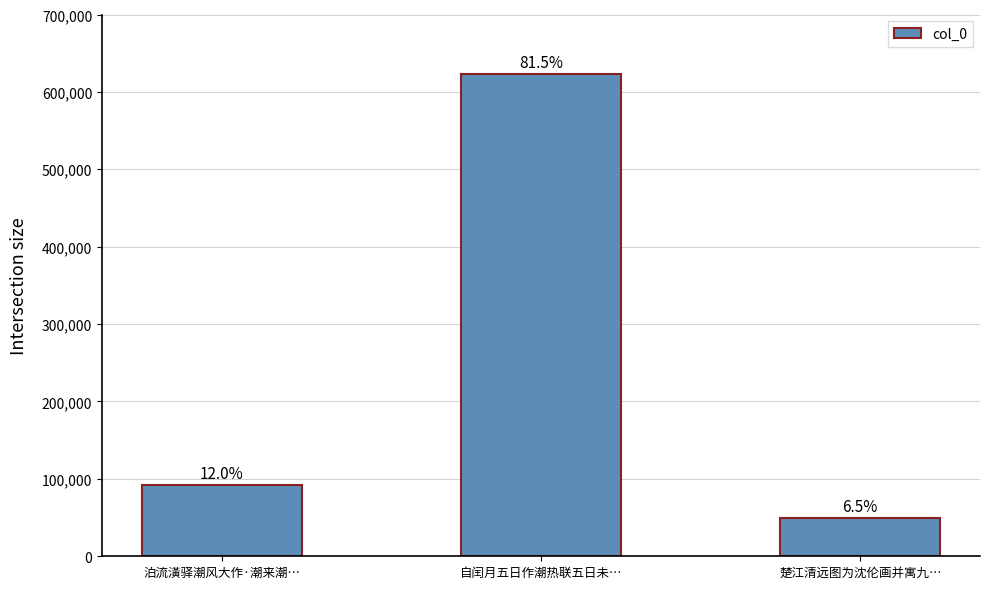

At which label is the value closest to 336173?

泊流潢驿潮风大作·潮来潮…